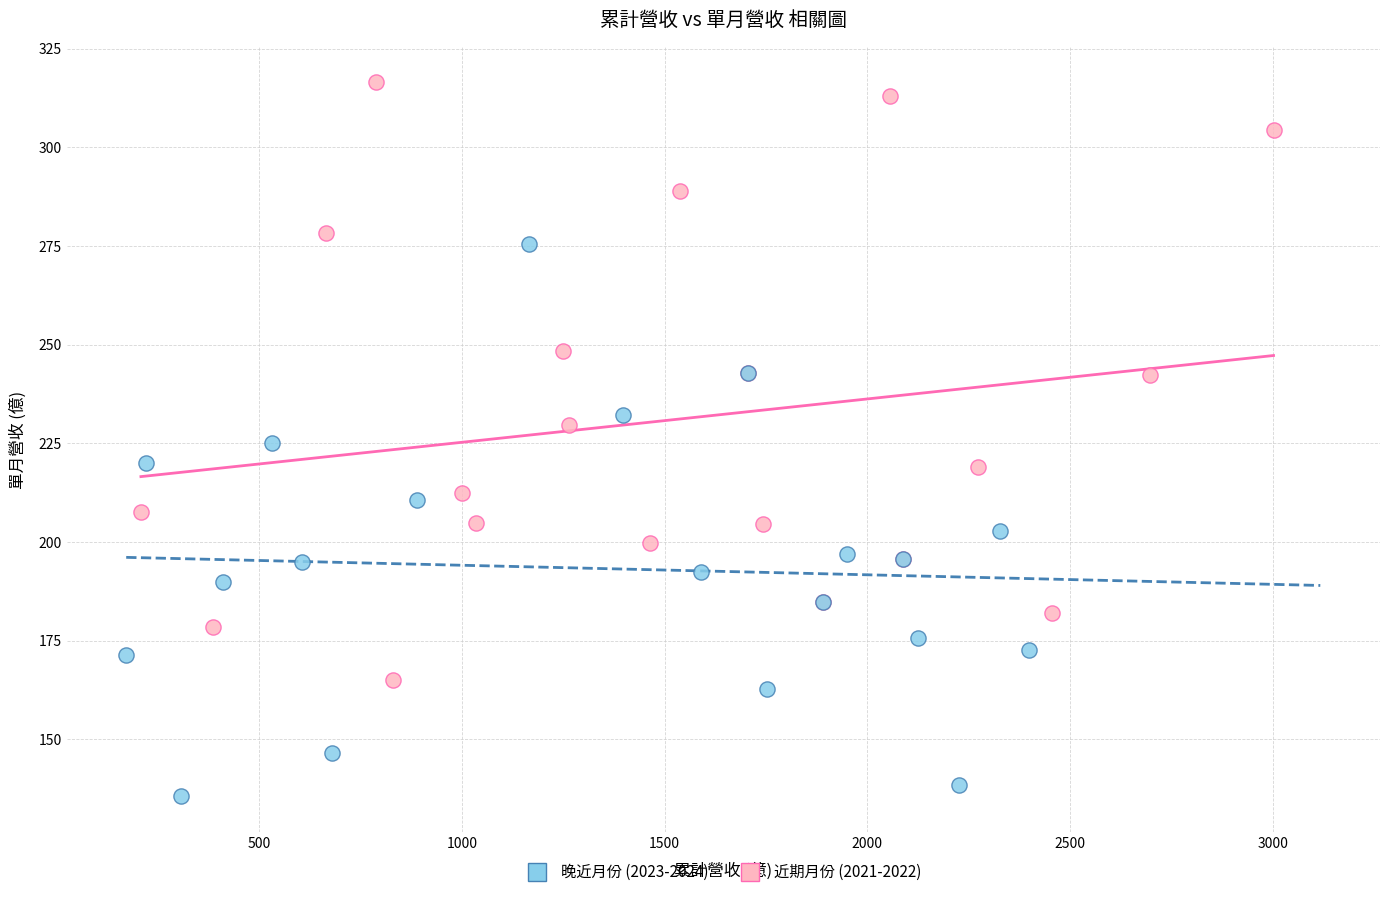

Which series reaches the minimum Y coordinate?

晚近月份 (2023-2024)